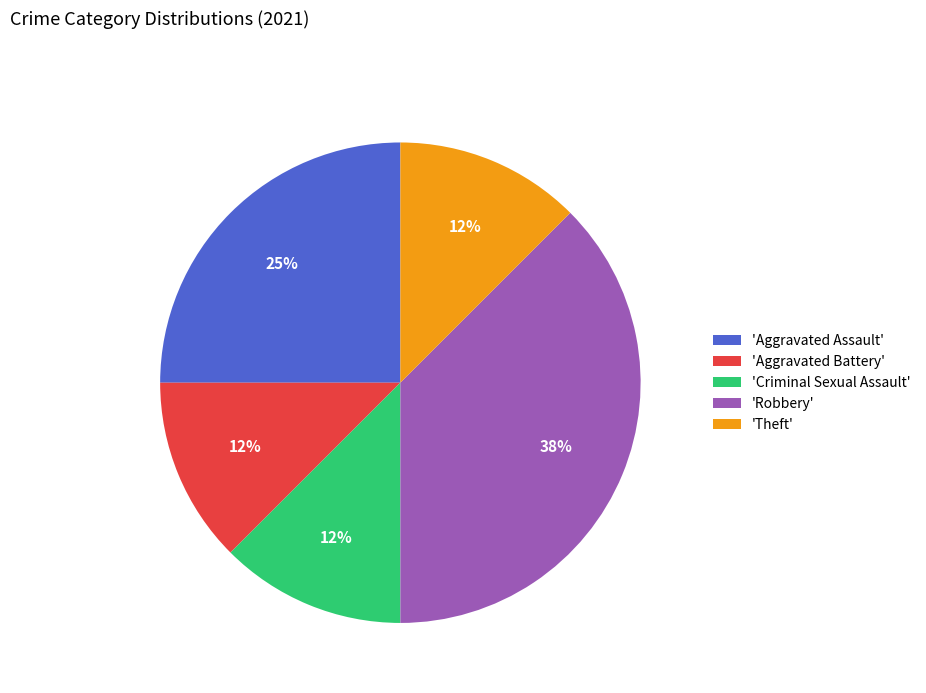

Do 'Criminal Sexual Assault' and 'Aggravated Assault' together represent more than half of the pie?

No